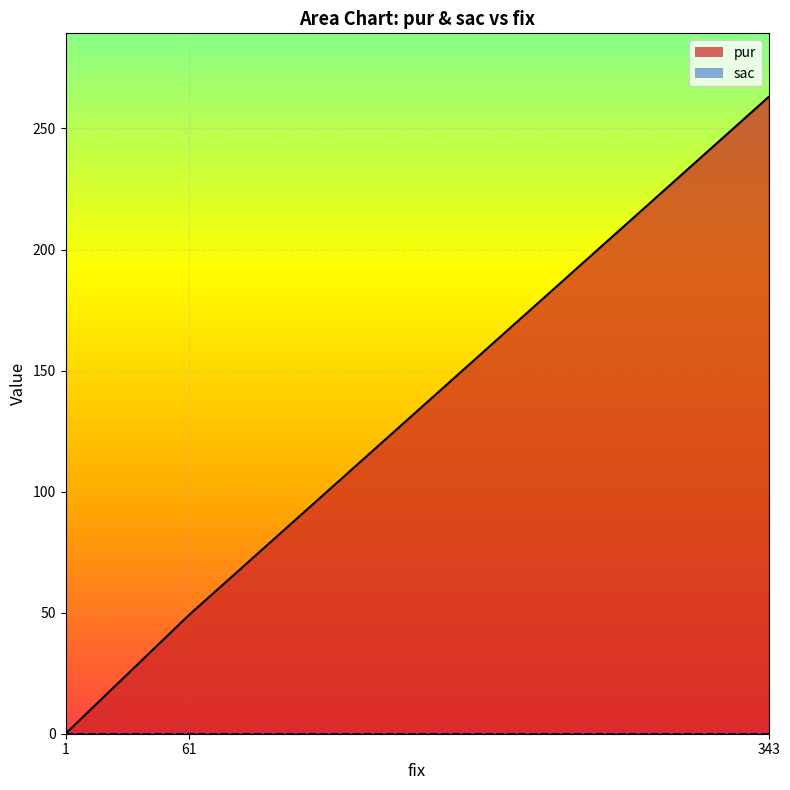

The value at 61 is 49. True or false?

True